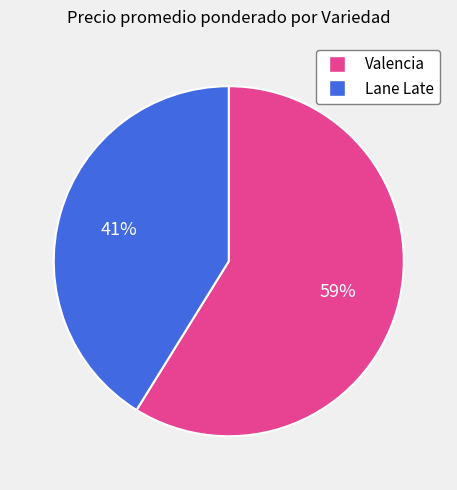

Is there any slice that represents more than half of the pie?

Yes